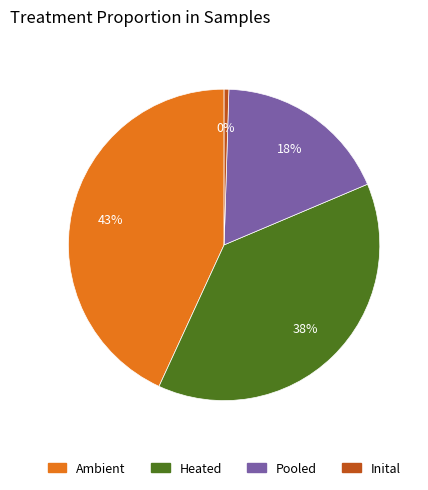

To the nearest percent, what is the average slice percentage?

25%